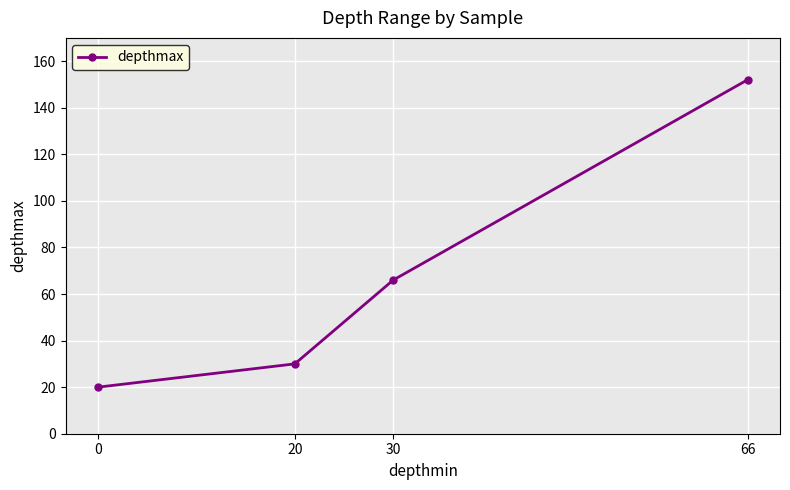

Reading left to right, what are all the values shown in this chart?

20	30	66	152